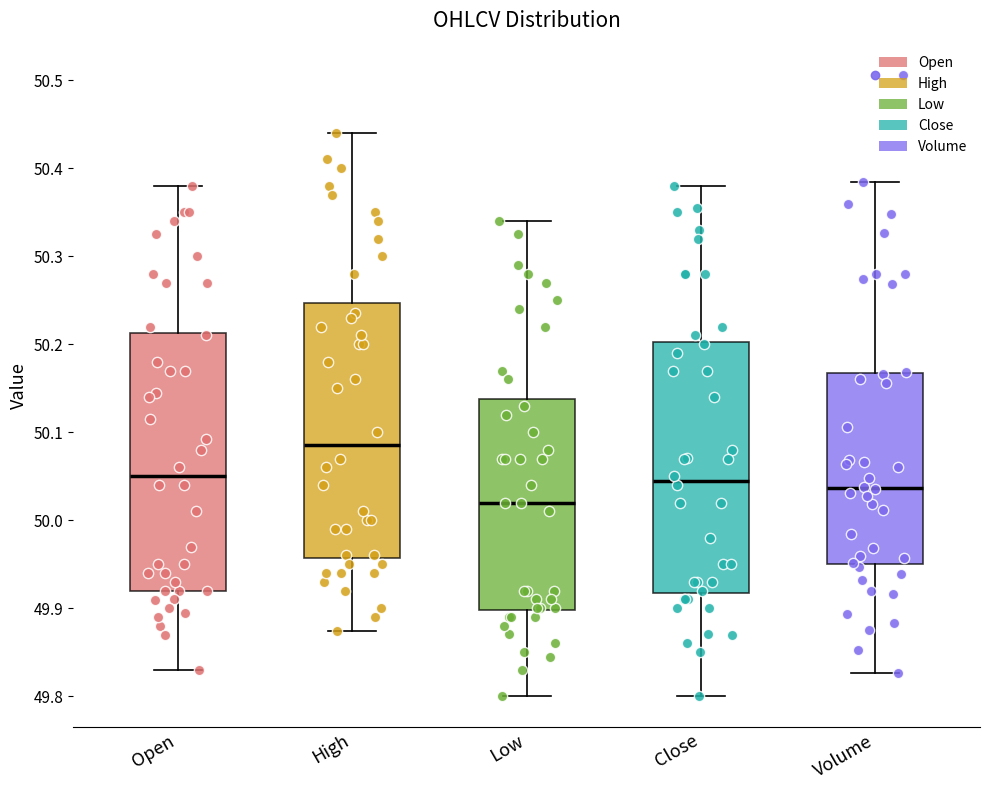

Reading left to right, transcribe this box plot: for each box, give where its median line is, the range the box spans, and where its two whiskers end, as read against the y-axis. The values are not printed on the chart, so give them approximately, as read against the axis.

Open: median 50.05, box 49.92 to 50.21, whiskers 49.83 to 50.38
High: median 50.09, box 49.96 to 50.25, whiskers 49.87 to 50.44
Low: median 50.02, box 49.90 to 50.14, whiskers 49.80 to 50.34
Close: median 50.05, box 49.92 to 50.20, whiskers 49.80 to 50.38
Volume: median 50.04, box 49.95 to 50.17, whiskers 49.83 to 50.38